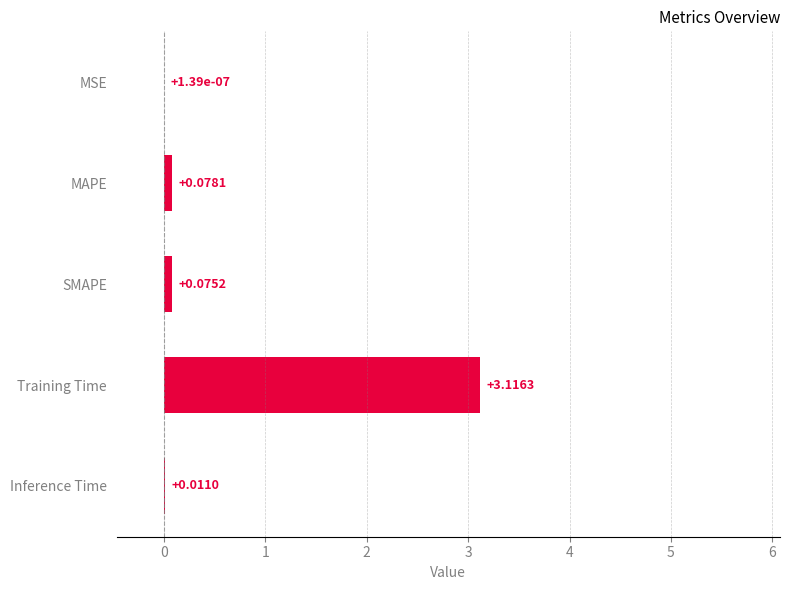

Count the number of categories in the chart.

5